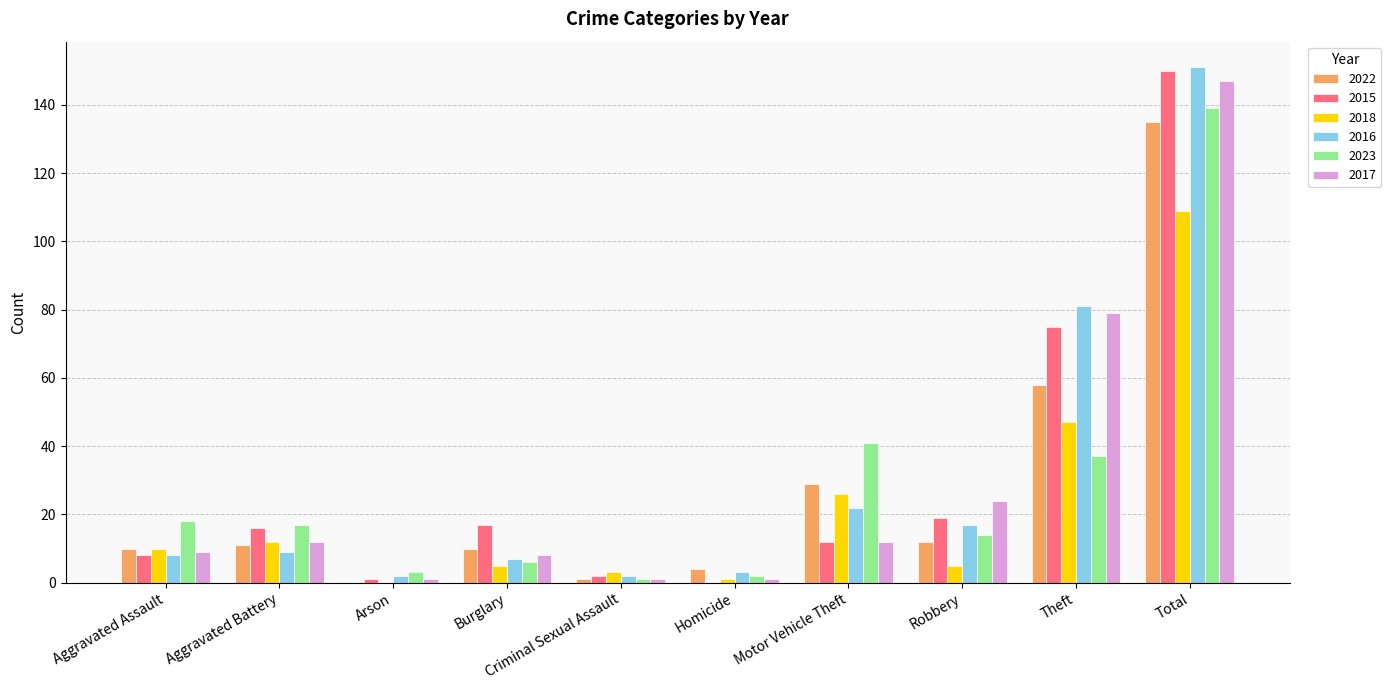

What is the sum of the 2016 values at Aggravated Battery and Robbery?

26